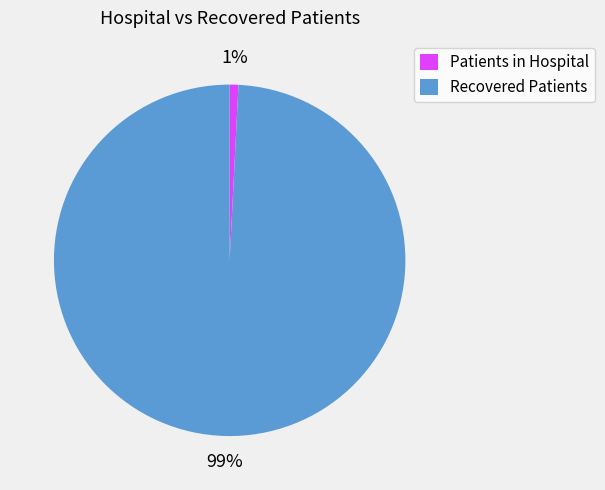

Does any single category account for the majority?

Yes